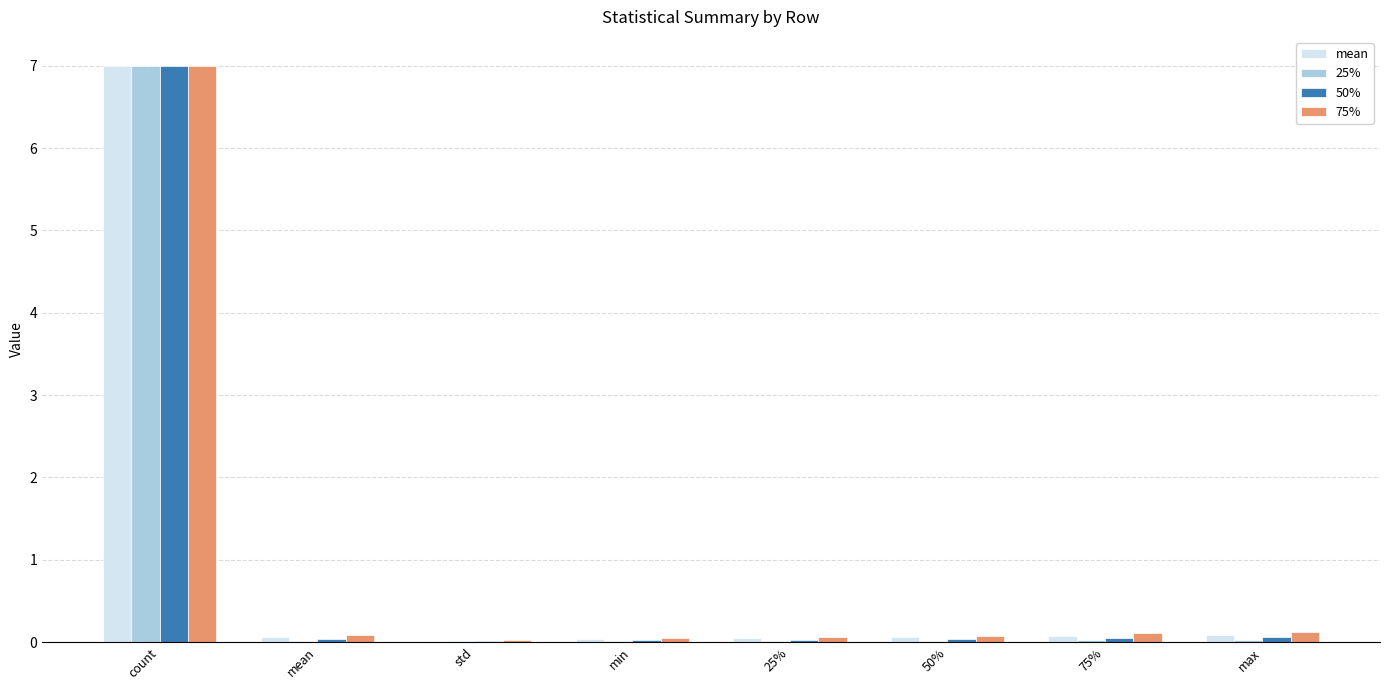

The value of 25% at min is 0.0. True or false?

True